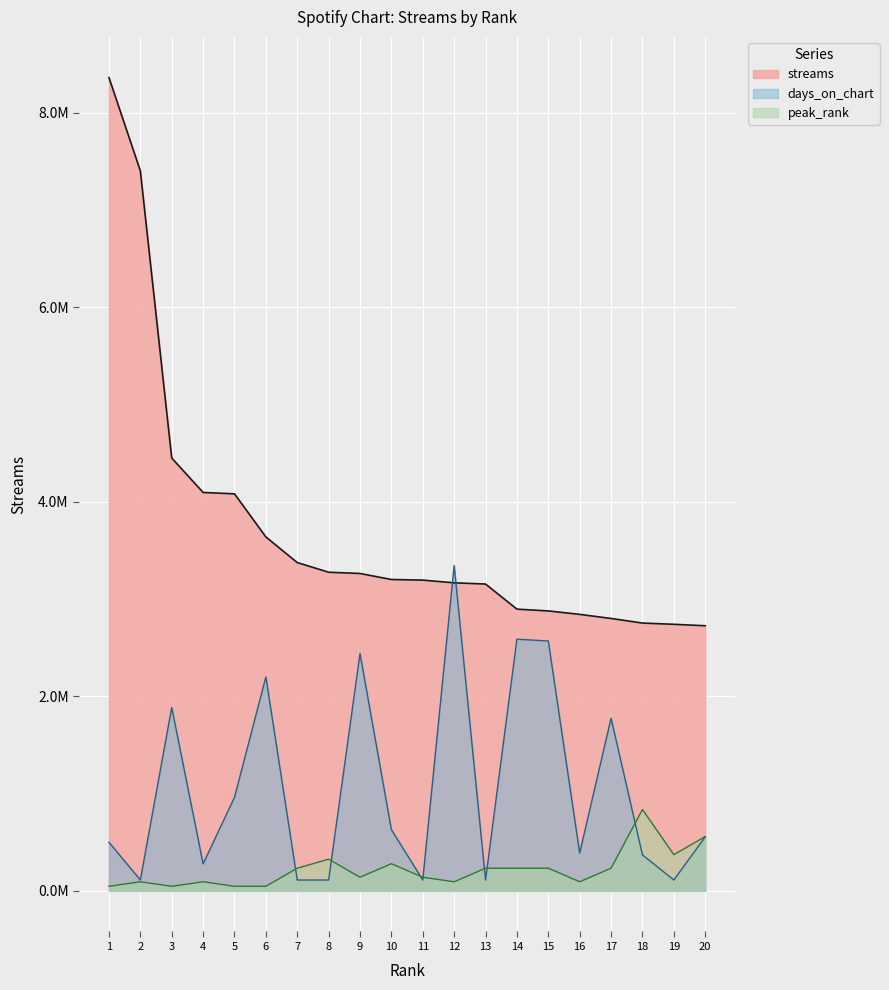

At 20, list the series in order from smallest to largest.

days_on_chart, peak_rank, streams